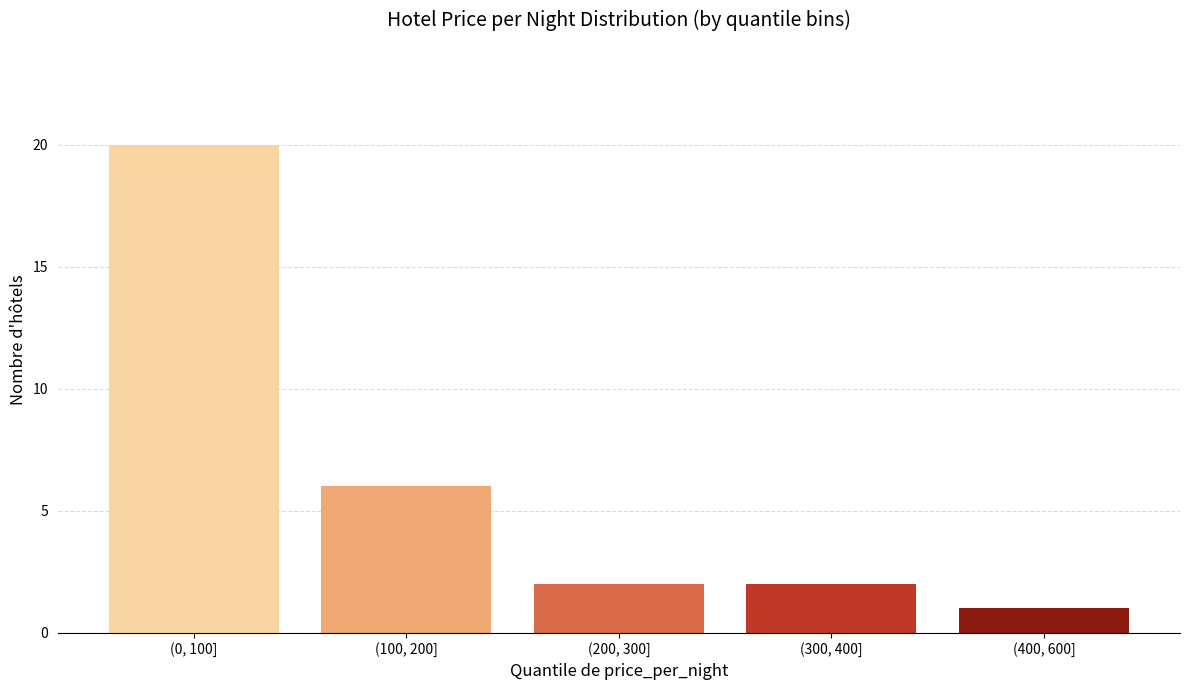

Reading left to right, transcribe all the data shown in this chart.

(0, 100]=20	(100, 200]=6	(200, 300]=2	(300, 400]=2	(400, 600]=1